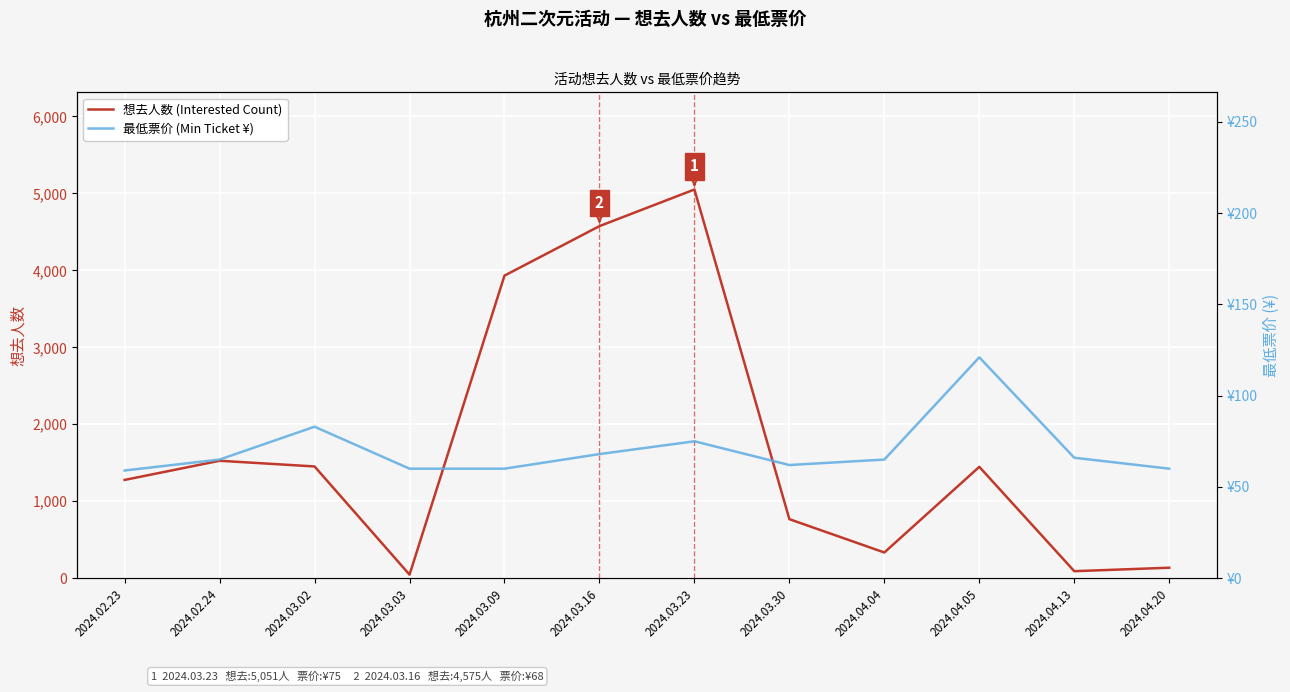

At how many categories does at least one series exceed 2728?

3